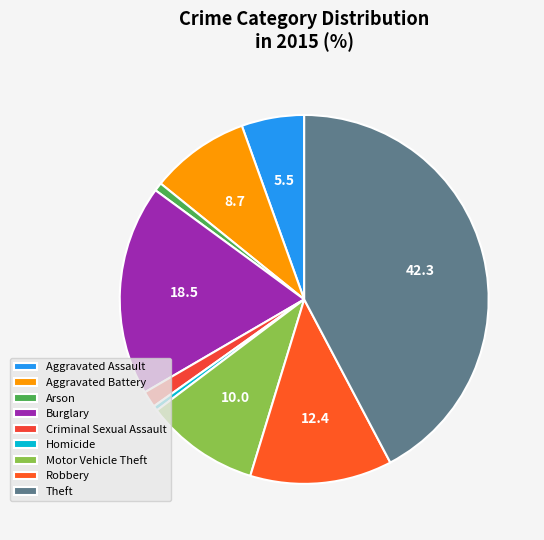

What is the largest slice in the pie chart?

Theft